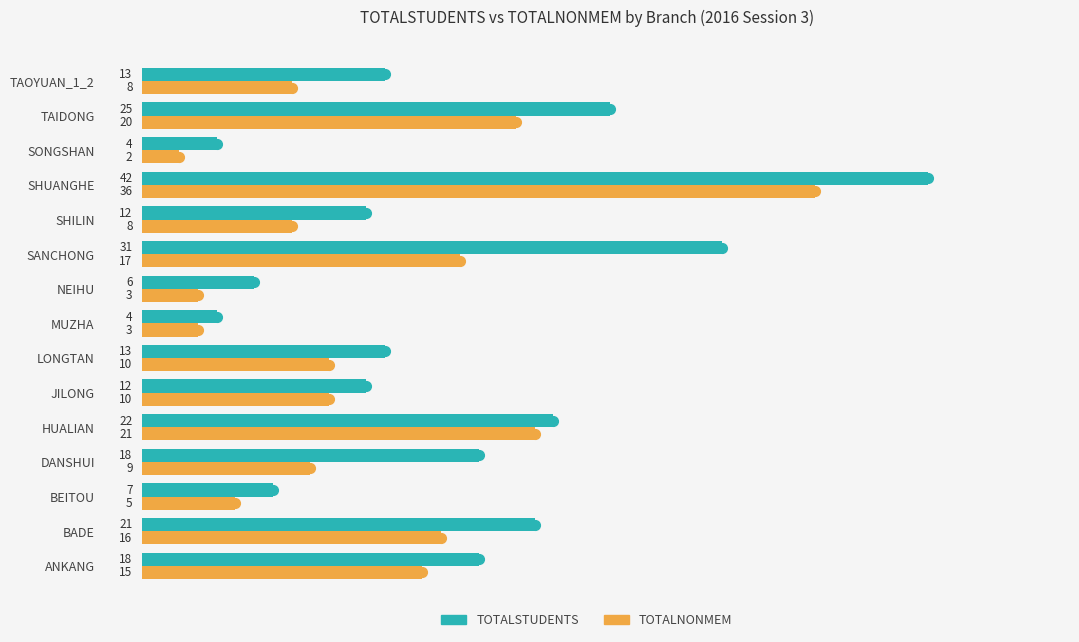

What is the difference between the maximum and minimum values in the TOTALNONMEM series?

34